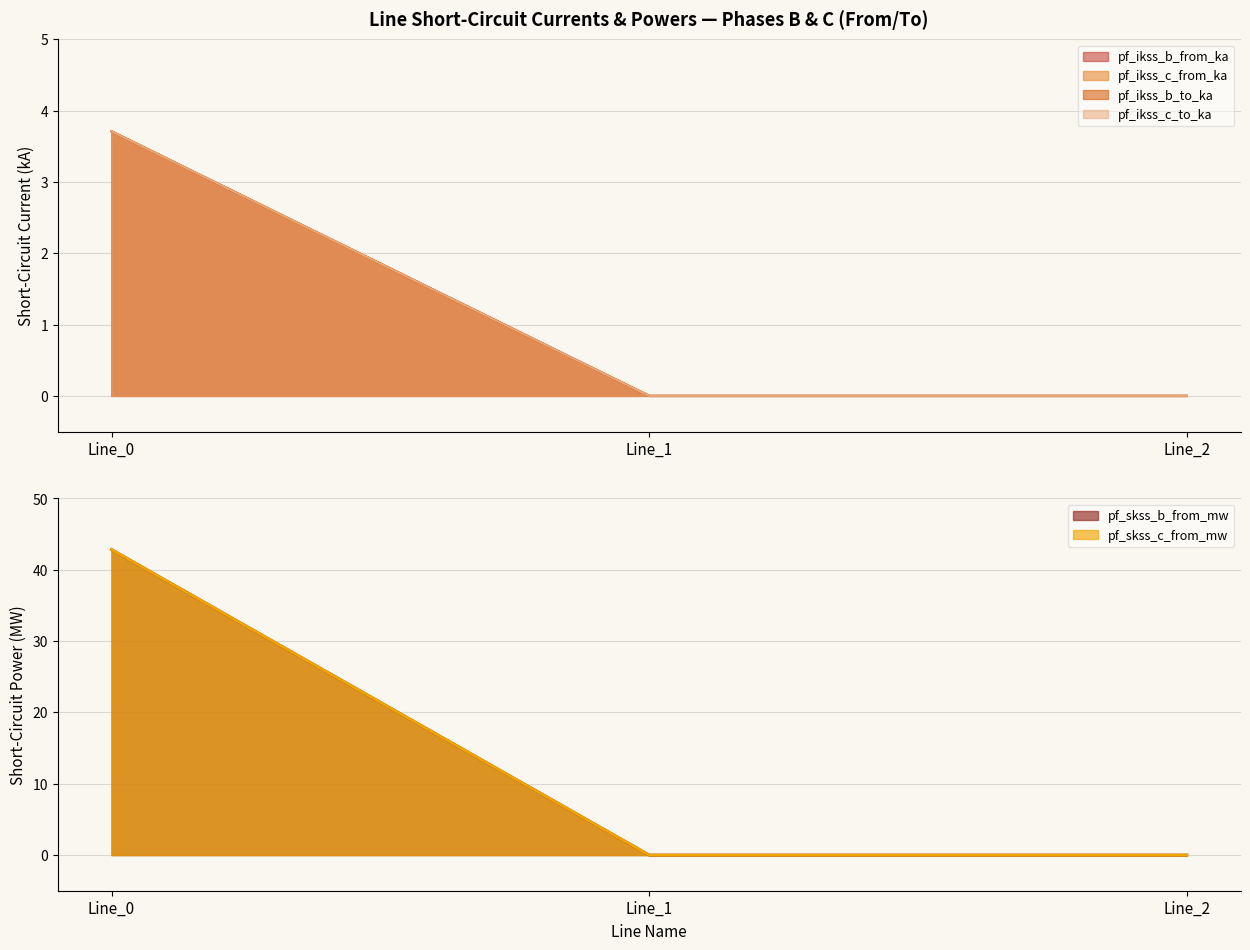

What are all the series names shown in the legend?

pf_ikss_b_from_ka, pf_ikss_c_from_ka, pf_ikss_b_to_ka, pf_ikss_c_to_ka, pf_skss_b_from_mw, pf_skss_c_from_mw